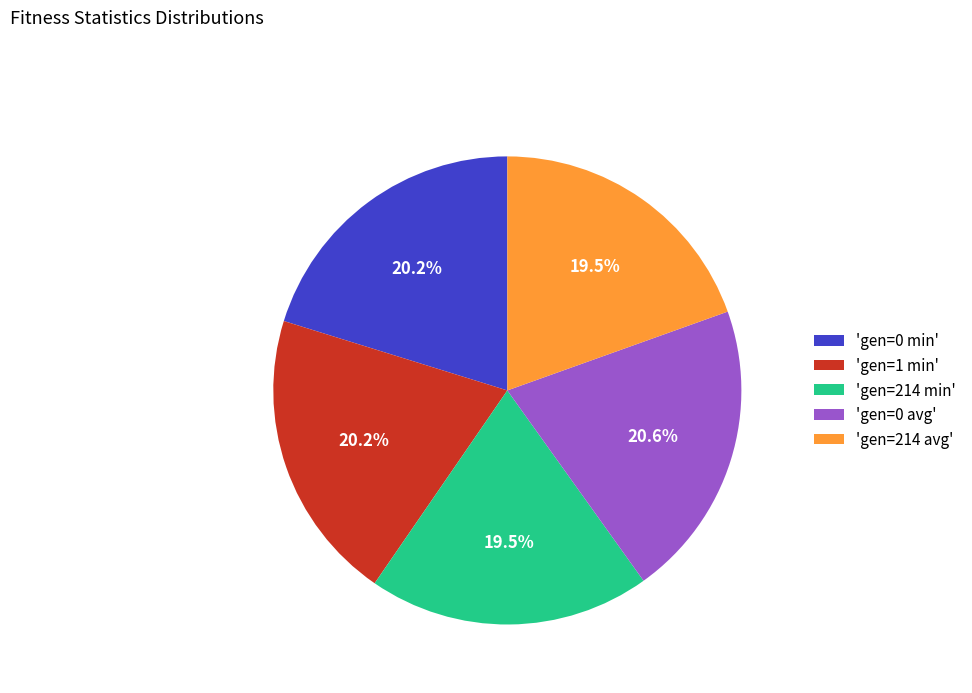

Does 'gen=0 avg' account for over 50% of the chart?

No